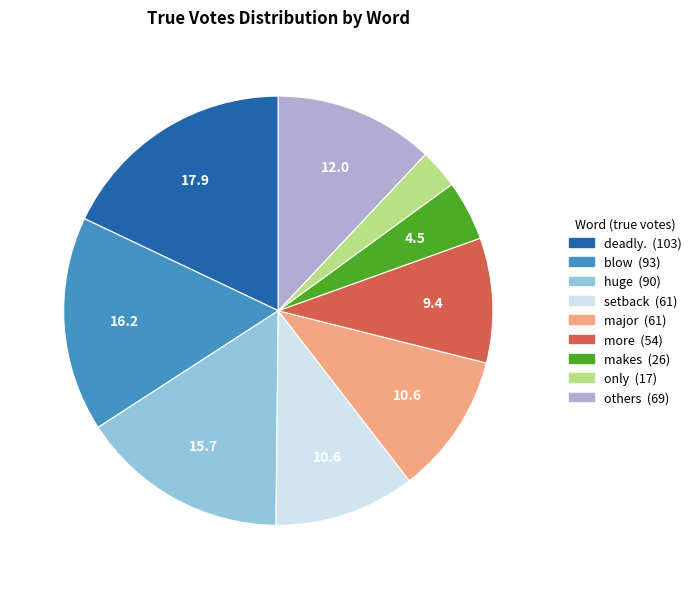

Is there a majority slice in this chart?

No